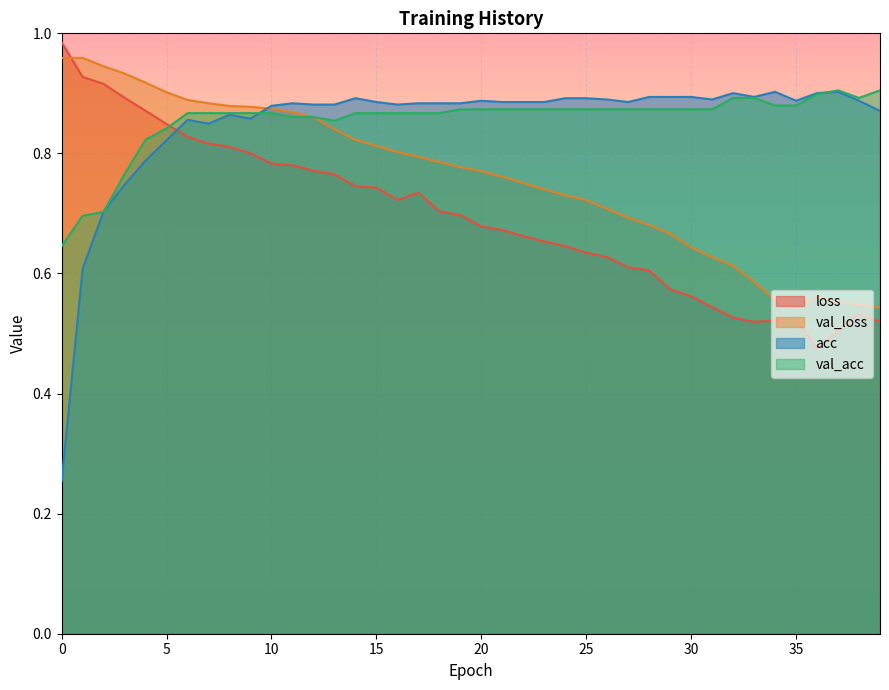

True or false: val_loss has more than 2 points higher than both neighbors.

False